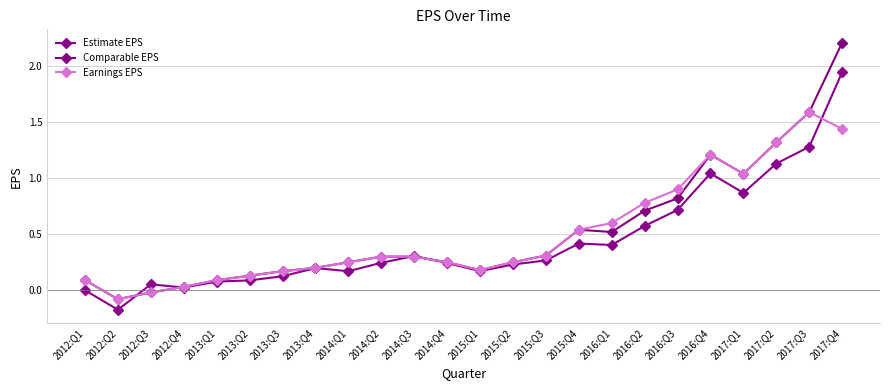

Reading left to right, what are all the values shown in this chart?

Estimate EPS: 2012:Q1=0.0	2012:Q2=-0.2	2012:Q3=0.1	2012:Q4=0.0	2013:Q1=0.1	2013:Q2=0.1	2013:Q3=0.1	2013:Q4=0.2	2014:Q1=0.2	2014:Q2=0.2	2014:Q3=0.3	2014:Q4=0.2	2015:Q1=0.2	2015:Q2=0.2	2015:Q3=0.3	2015:Q4=0.4	2016:Q1=0.4	2016:Q2=0.6	2016:Q3=0.7	2016:Q4=1.0	2017:Q1=0.9	2017:Q2=1.1	2017:Q3=1.3	2017:Q4=1.9
Comparable EPS: 2012:Q1=0.1	2012:Q2=-0.1	2012:Q3=-0.0	2012:Q4=0.0	2013:Q1=0.1	2013:Q2=0.1	2013:Q3=0.2	2013:Q4=0.2	2014:Q1=0.2	2014:Q2=0.3	2014:Q3=0.3	2014:Q4=0.2	2015:Q1=0.2	2015:Q2=0.2	2015:Q3=0.3	2015:Q4=0.5	2016:Q1=0.5	2016:Q2=0.7	2016:Q3=0.8	2016:Q4=1.2	2017:Q1=1.0	2017:Q2=1.3	2017:Q3=1.6	2017:Q4=2.2
Earnings EPS: 2012:Q1=0.1	2012:Q2=-0.1	2012:Q3=-0.0	2012:Q4=0.0	2013:Q1=0.1	2013:Q2=0.1	2013:Q3=0.2	2013:Q4=0.2	2014:Q1=0.2	2014:Q2=0.3	2014:Q3=0.3	2014:Q4=0.2	2015:Q1=0.2	2015:Q2=0.2	2015:Q3=0.3	2015:Q4=0.5	2016:Q1=0.6	2016:Q2=0.8	2016:Q3=0.9	2016:Q4=1.2	2017:Q1=1.0	2017:Q2=1.3	2017:Q3=1.6	2017:Q4=1.4